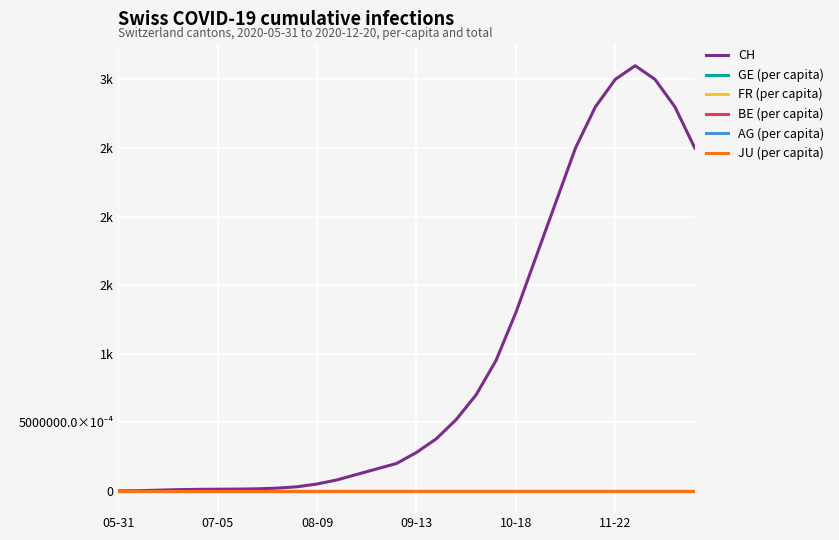

Does the chart have visible grid lines?

Yes